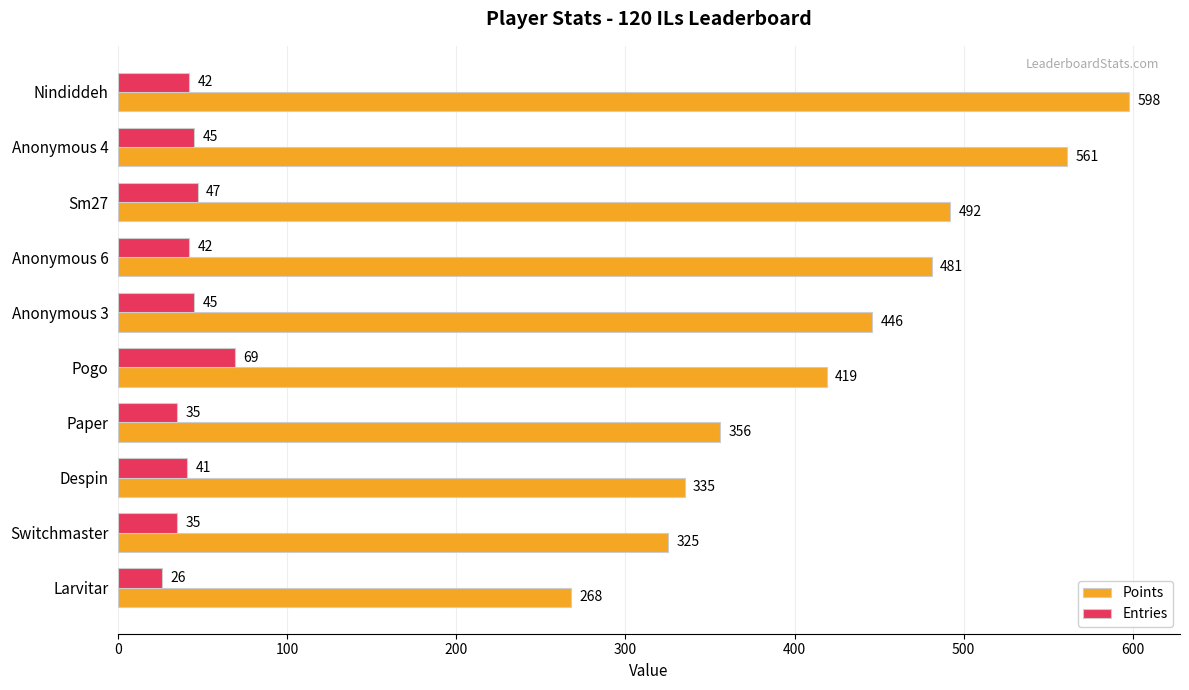

Rank the series by their average value, from lowest to highest.

Entries, Points